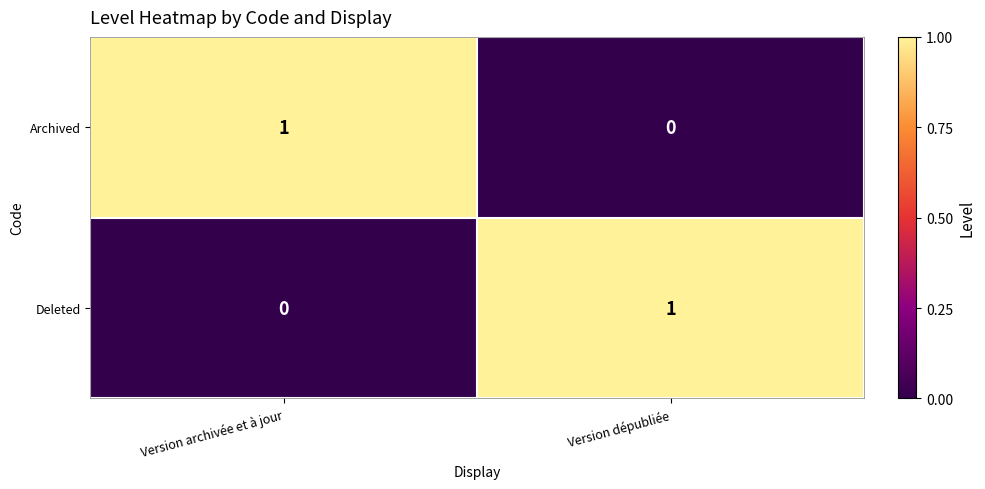

At how many categories does at least one series exceed 0?

2